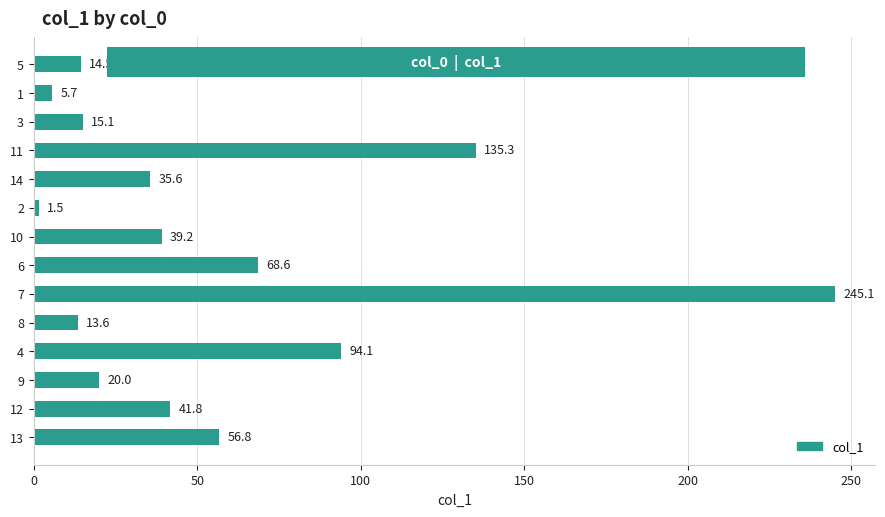

Approximately how many times larger is the value at 7 compared to 9?

12.3